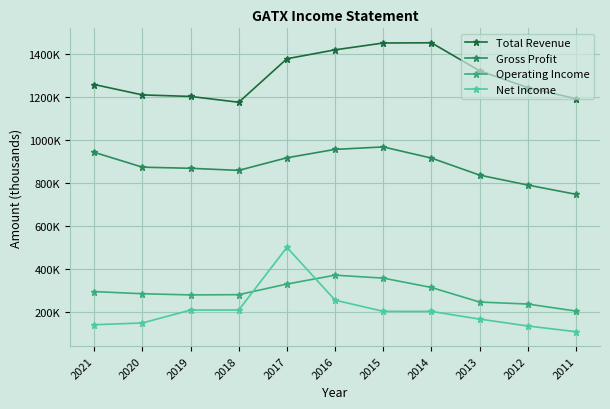

Does the chart have visible grid lines?

Yes